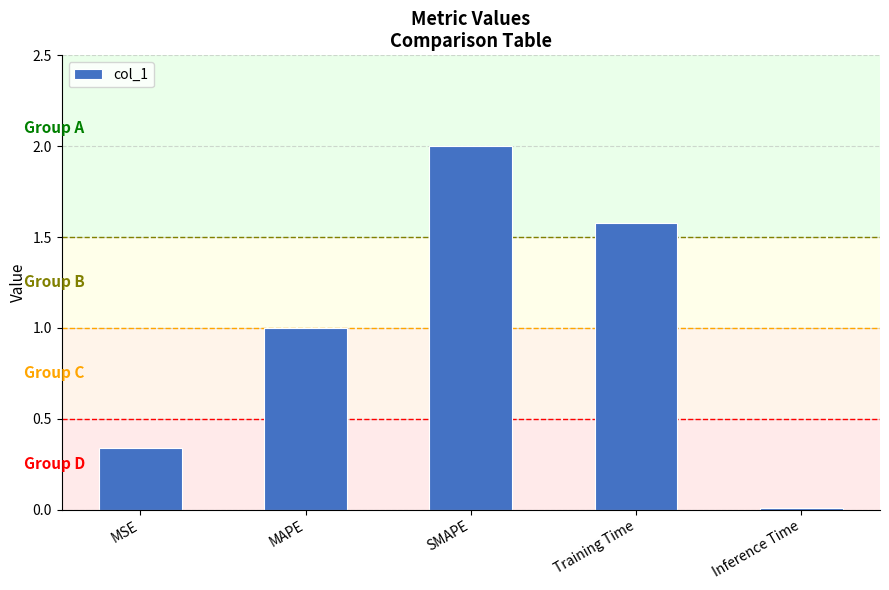

What is the value of the 3rd bar from the left?

2.0